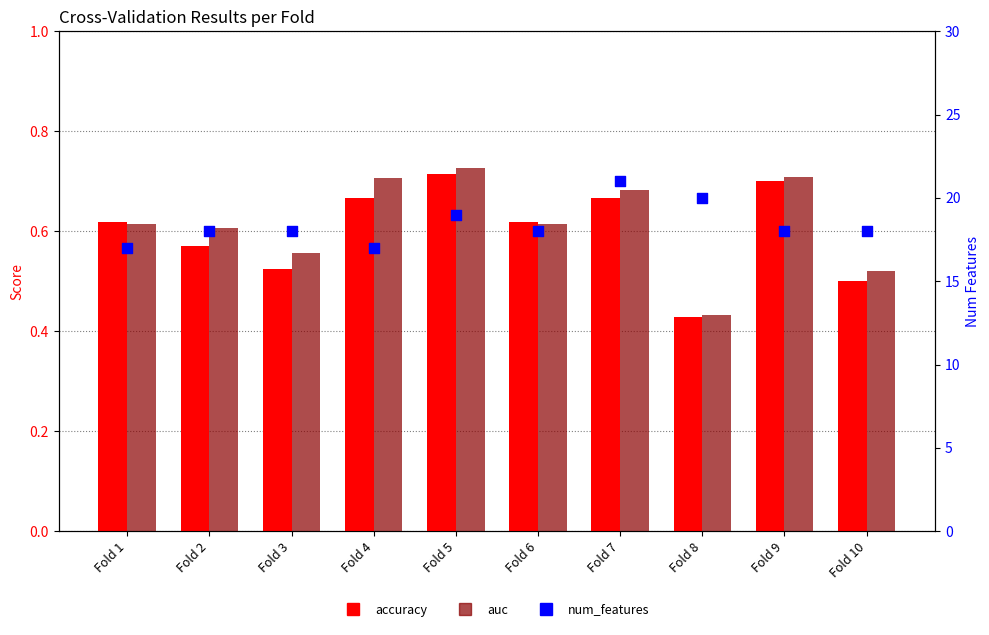

Which series has the largest total across all categories?

num_features